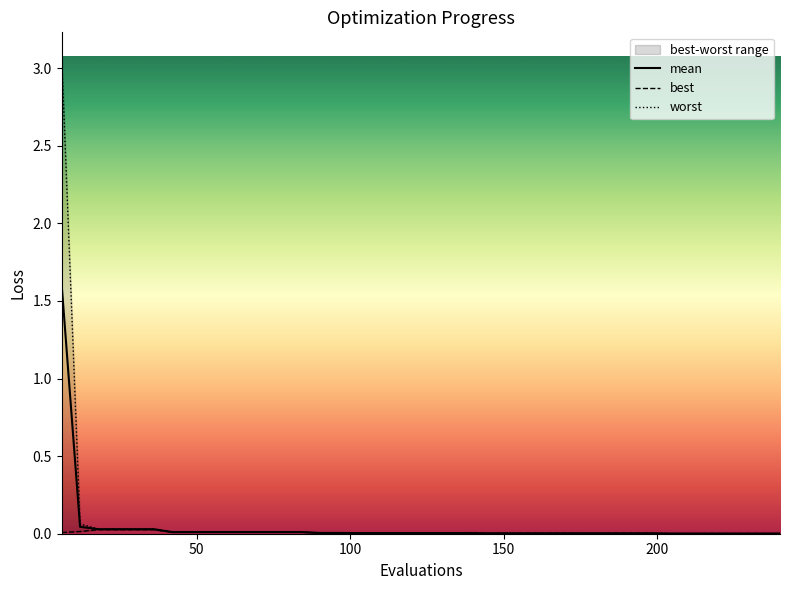

How many categories are shown in the chart?

40